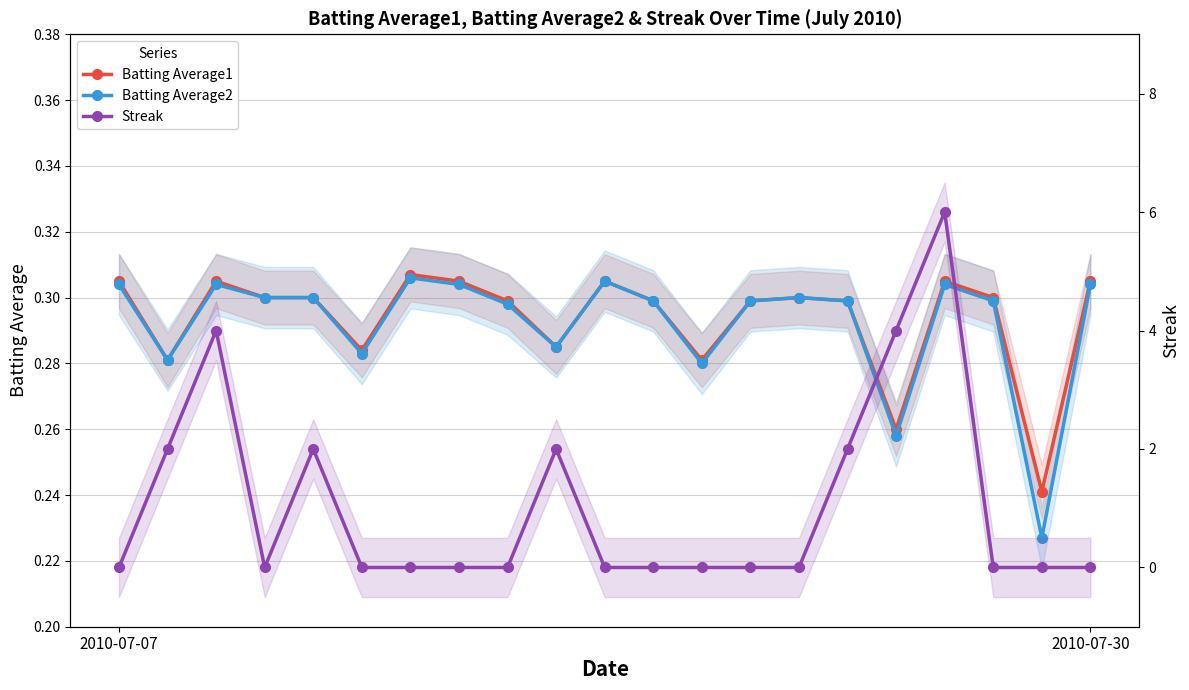

What is the spread (max minus min) of values at 5?

0.3